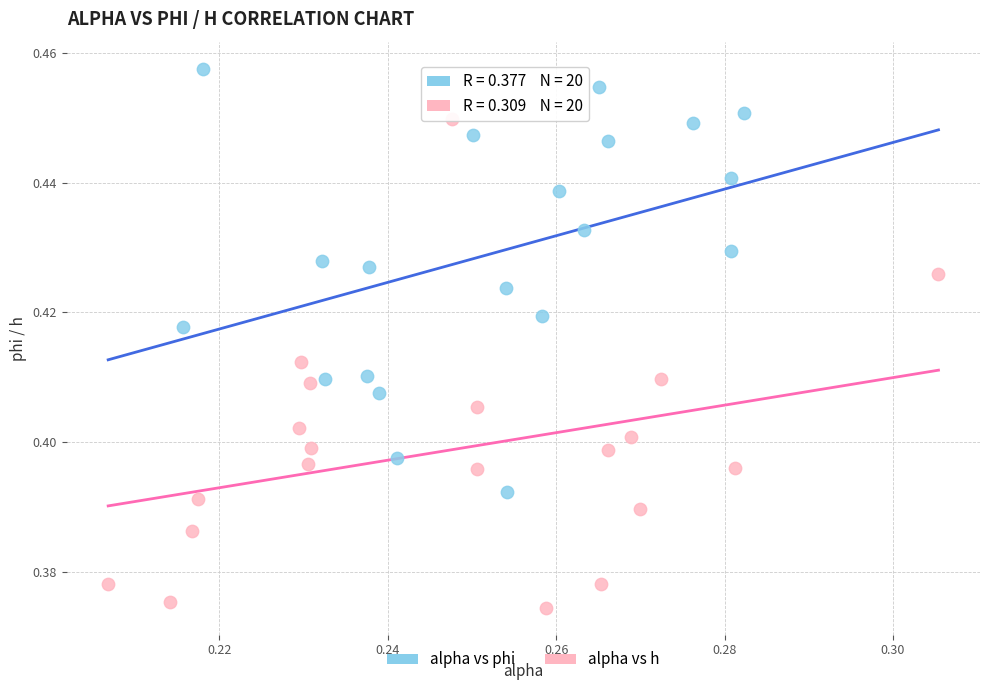

Which series contains the lowest Y value?

alpha vs h